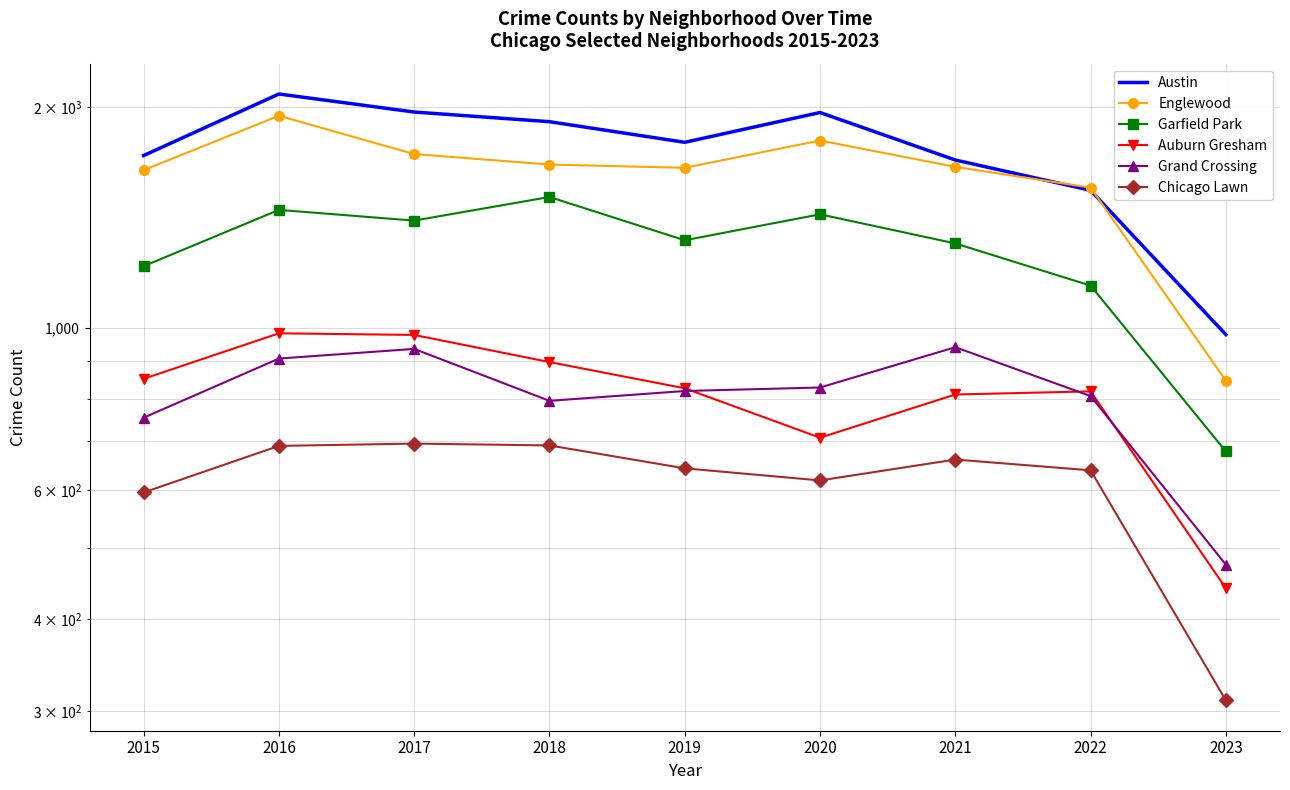

The value of Chicago Lawn at 2019 is 309. True or false?

False